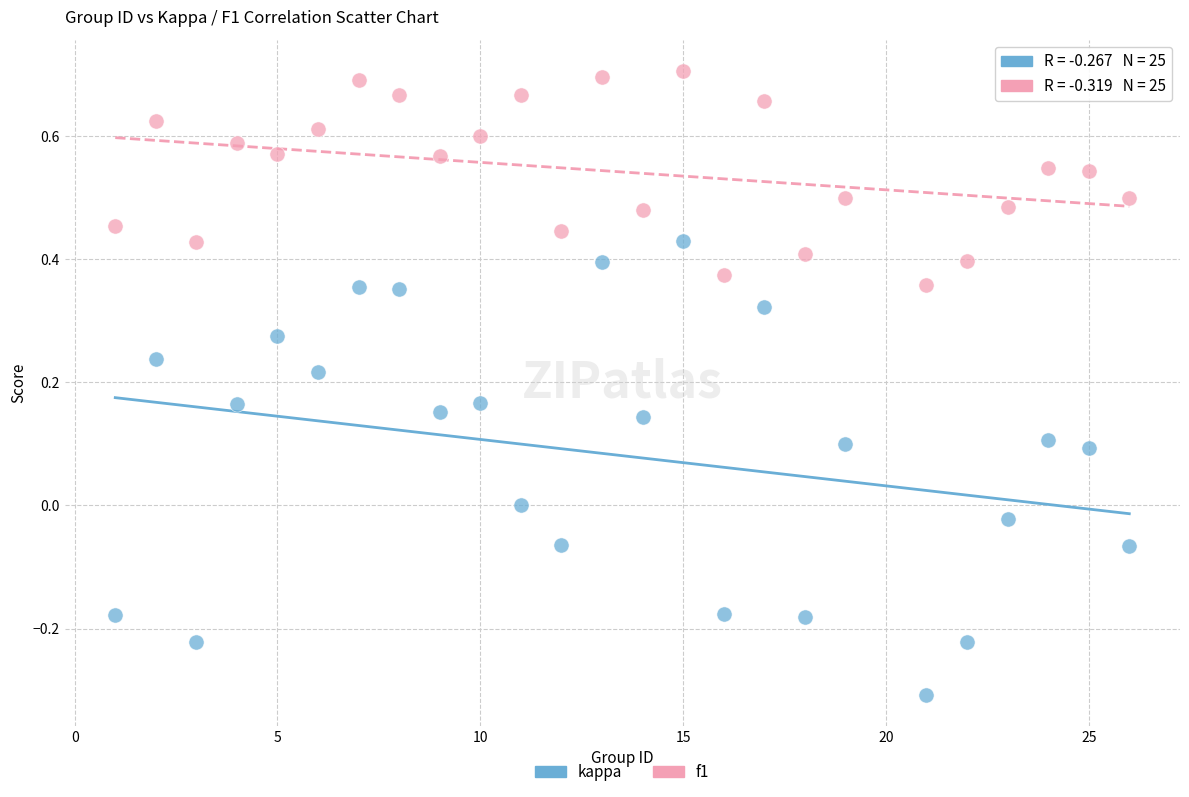

Which series has the widest spread of Y values?

kappa